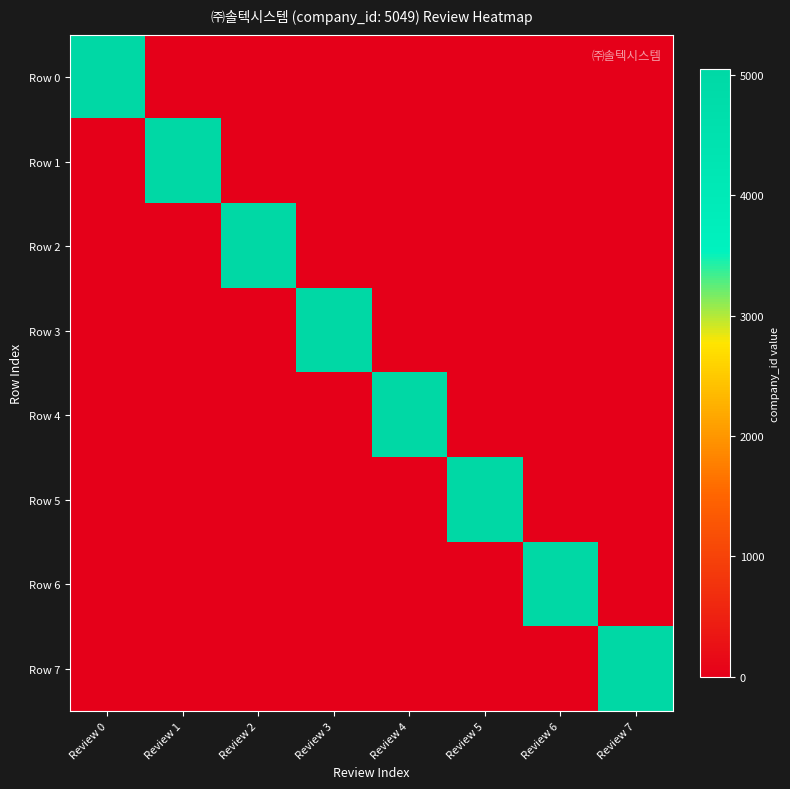

Reading left to right, what are all the values shown in this chart?

Row 0: Review 0=5049	Review 1=0	Review 2=0	Review 3=0	Review 4=0	Review 5=0	Review 6=0	Review 7=0
Row 1: Review 0=0	Review 1=5049	Review 2=0	Review 3=0	Review 4=0	Review 5=0	Review 6=0	Review 7=0
Row 2: Review 0=0	Review 1=0	Review 2=5049	Review 3=0	Review 4=0	Review 5=0	Review 6=0	Review 7=0
Row 3: Review 0=0	Review 1=0	Review 2=0	Review 3=5049	Review 4=0	Review 5=0	Review 6=0	Review 7=0
Row 4: Review 0=0	Review 1=0	Review 2=0	Review 3=0	Review 4=5049	Review 5=0	Review 6=0	Review 7=0
Row 5: Review 0=0	Review 1=0	Review 2=0	Review 3=0	Review 4=0	Review 5=5049	Review 6=0	Review 7=0
Row 6: Review 0=0	Review 1=0	Review 2=0	Review 3=0	Review 4=0	Review 5=0	Review 6=5049	Review 7=0
Row 7: Review 0=0	Review 1=0	Review 2=0	Review 3=0	Review 4=0	Review 5=0	Review 6=0	Review 7=5049